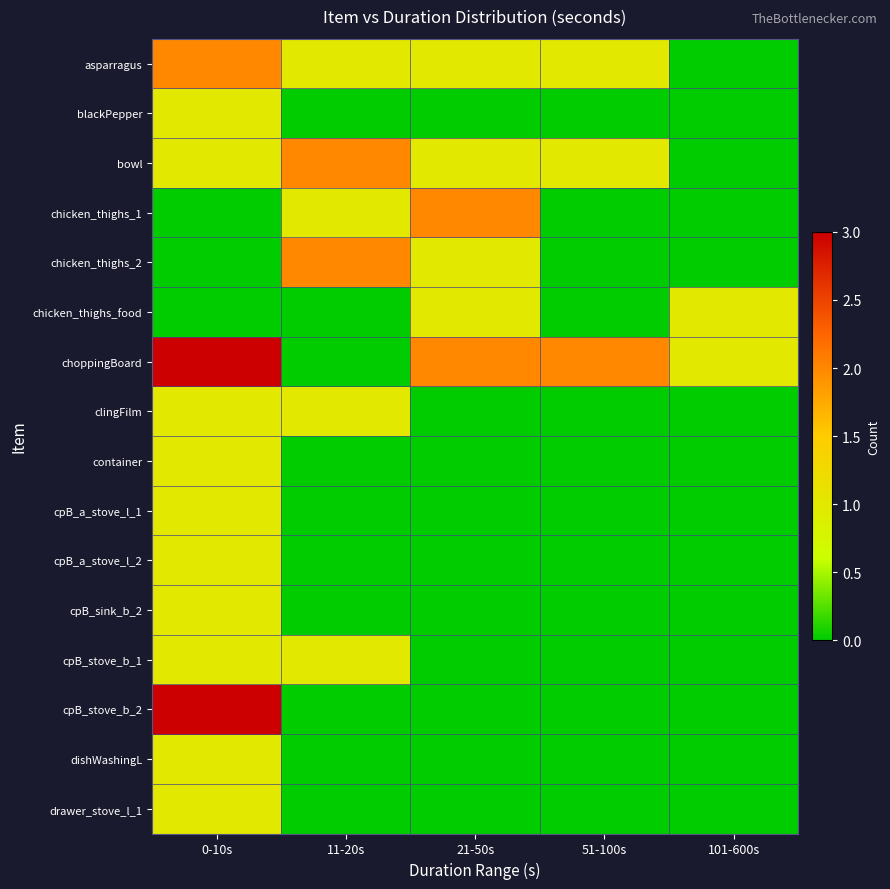

Rank the series by their maximum value, from highest to lowest.

choppingBoard, cpB_stove_b_2, asparragus, bowl, chicken_thighs_1, chicken_thighs_2, blackPepper, chicken_thighs_food, clingFilm, container, cpB_a_stove_l_1, cpB_a_stove_l_2, cpB_sink_b_2, cpB_stove_b_1, dishWashingL, drawer_stove_l_1